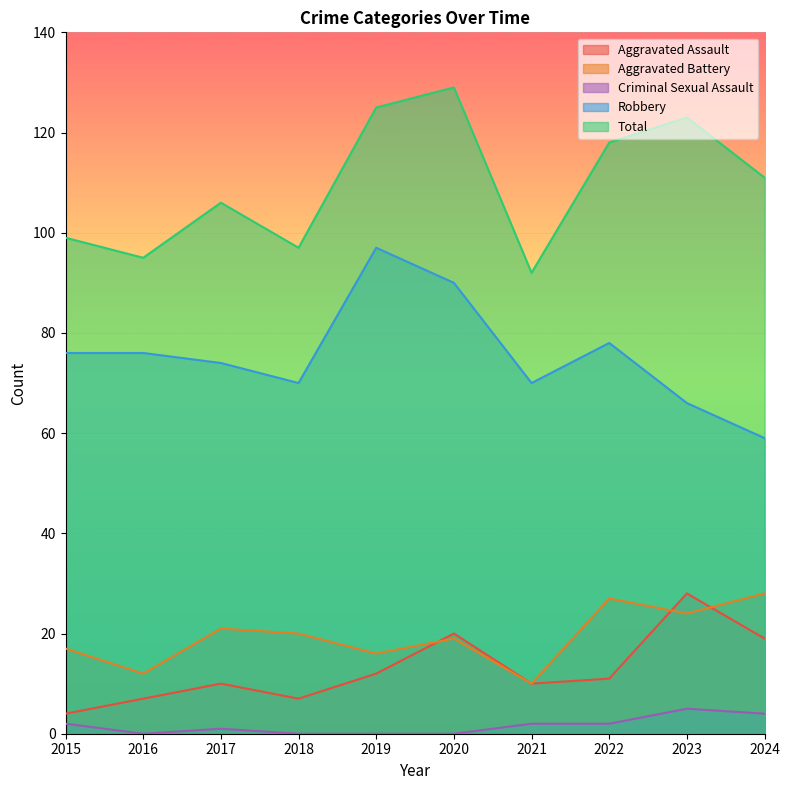

List the labels in order of Criminal Sexual Assault value, smallest first.

2016, 2018, 2019, 2020, 2017, 2015, 2021, 2022, 2024, 2023